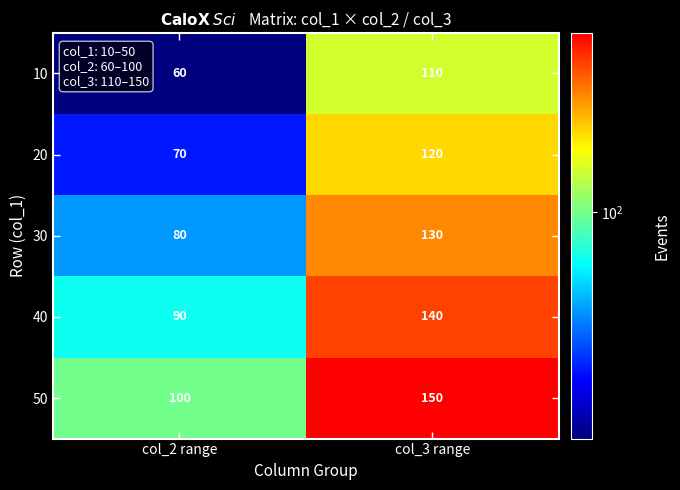

How many categories are shown in the chart?

2